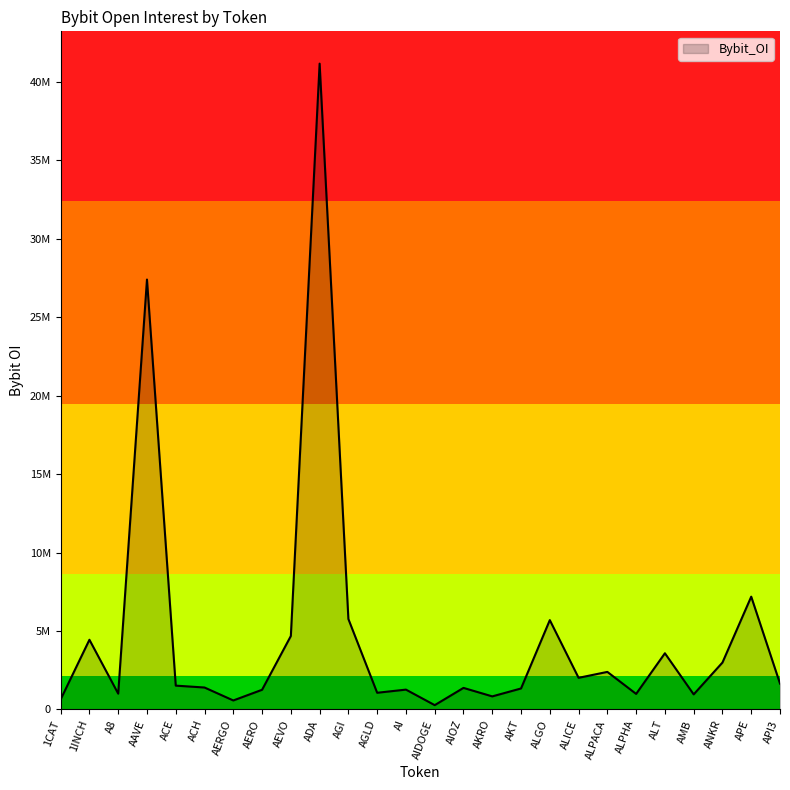

Does the chart have visible grid lines?

No